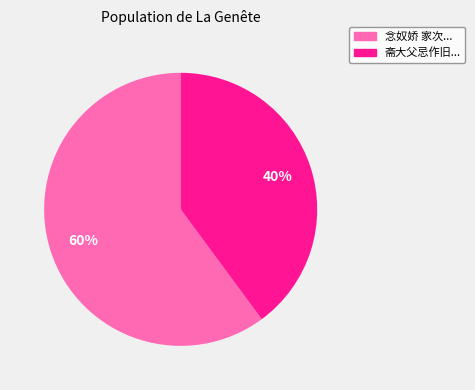

To the nearest percent, what is the difference between the largest and smallest slice percentages?

20%